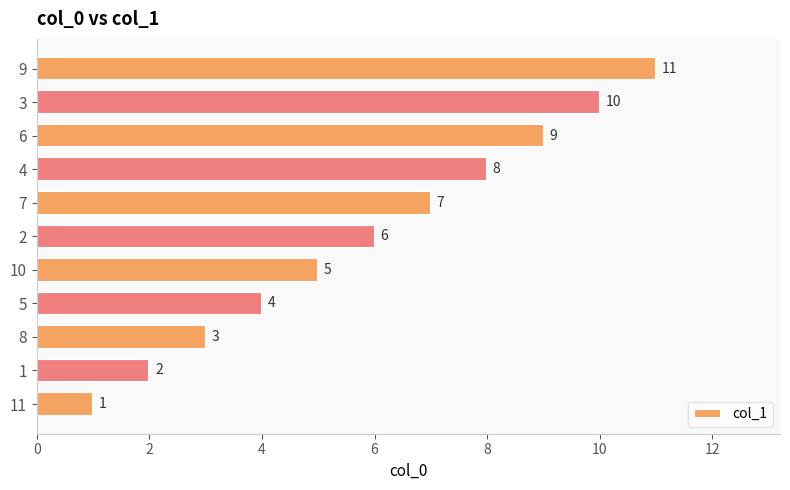

What is the change in value from 1 to 8?

+1